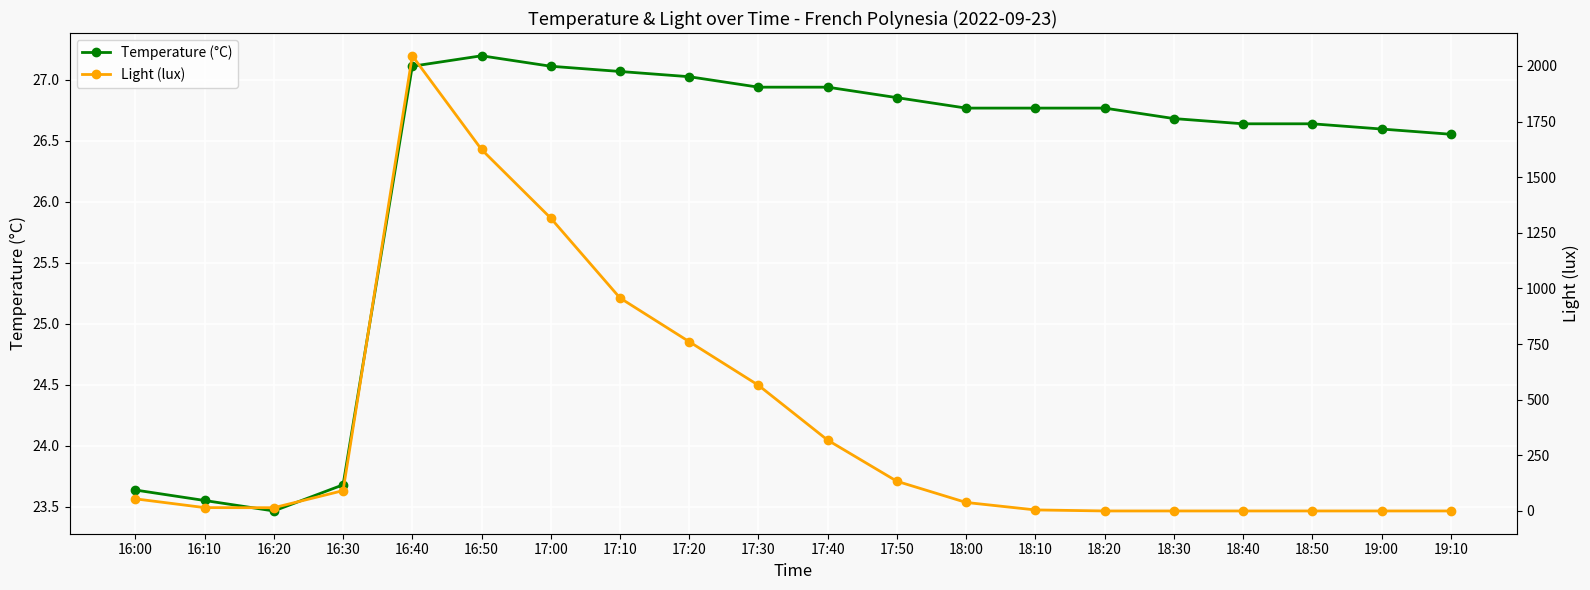

Does the chart display data point markers on the line(s)?

Yes